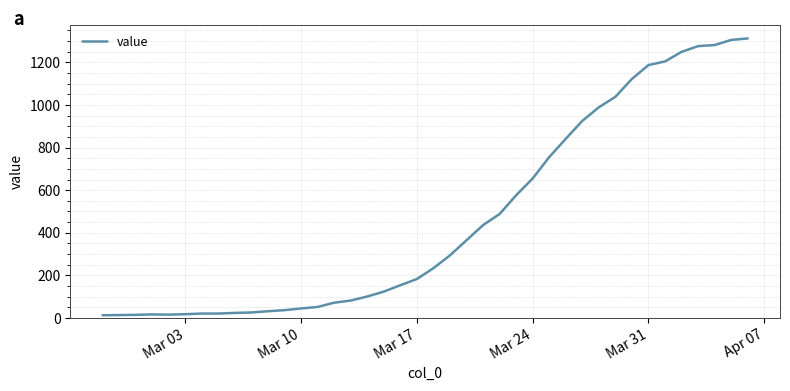

What is the greatest value displayed?

1312